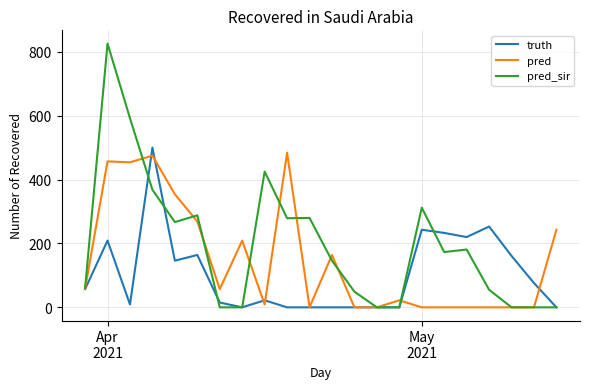

Rank the series by their average value, from lowest to highest.

truth, pred, pred_sir